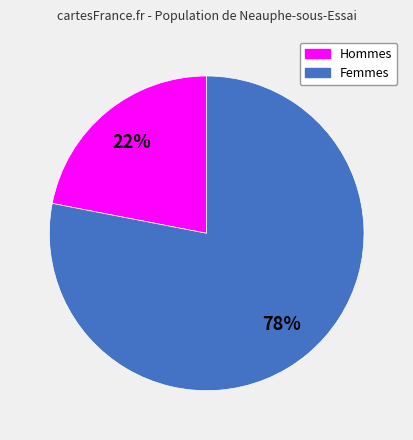

To the nearest percent, what is the average slice percentage?

50%